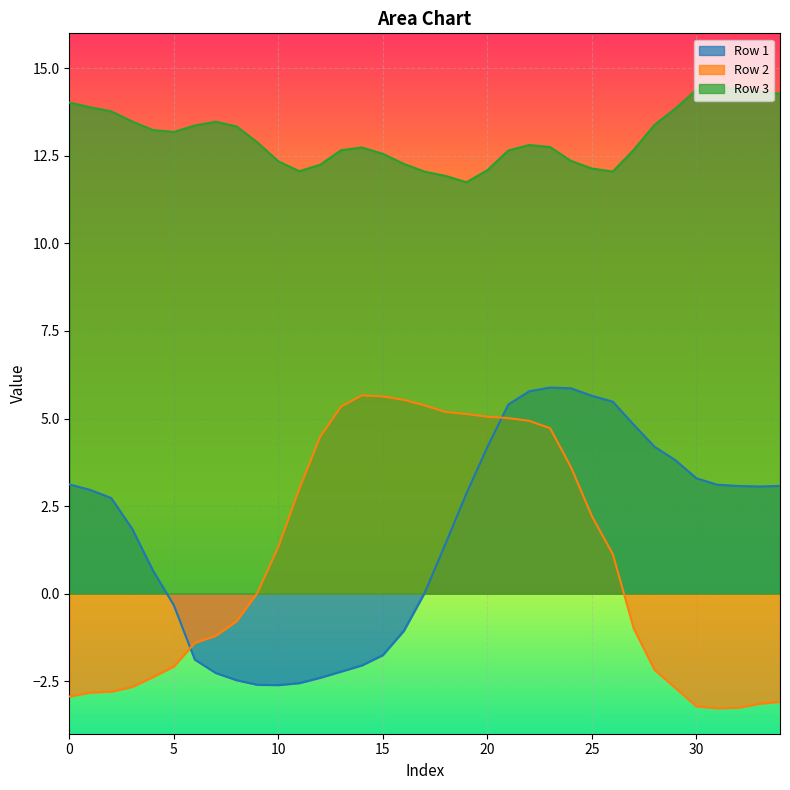

Is it true that Row 2 equals -1.2 at 7?

True